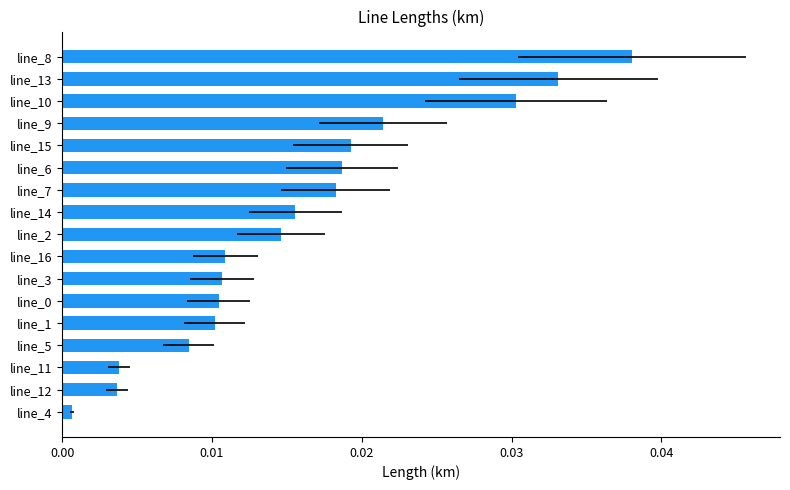

Count the number of data series in this chart.

1